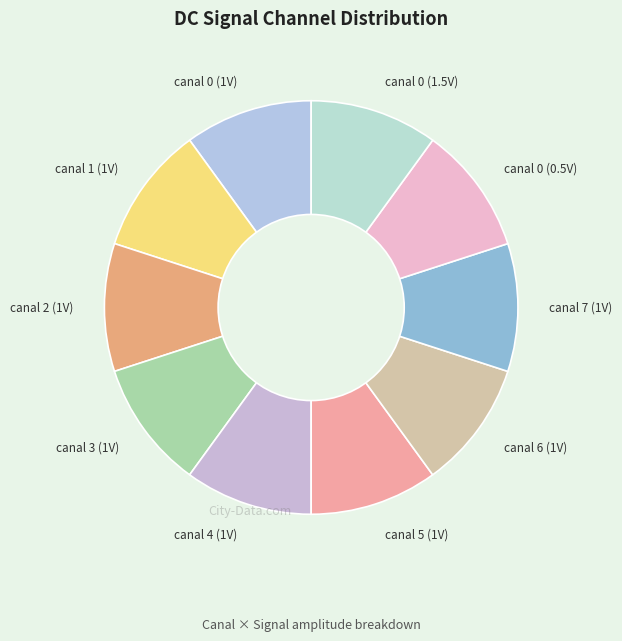

How many slices are in this pie chart?

10